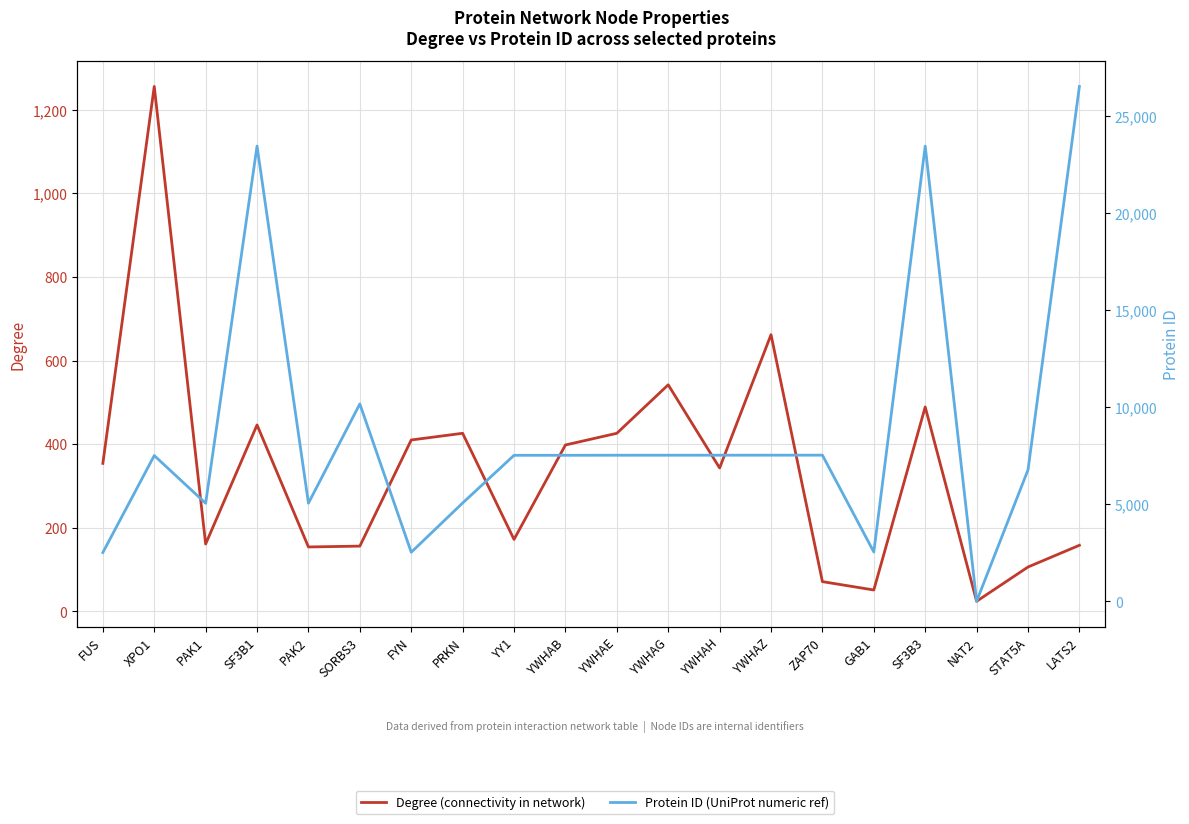

What is the difference between the second highest and second lowest values in the Degree (connectivity in network) series?

611